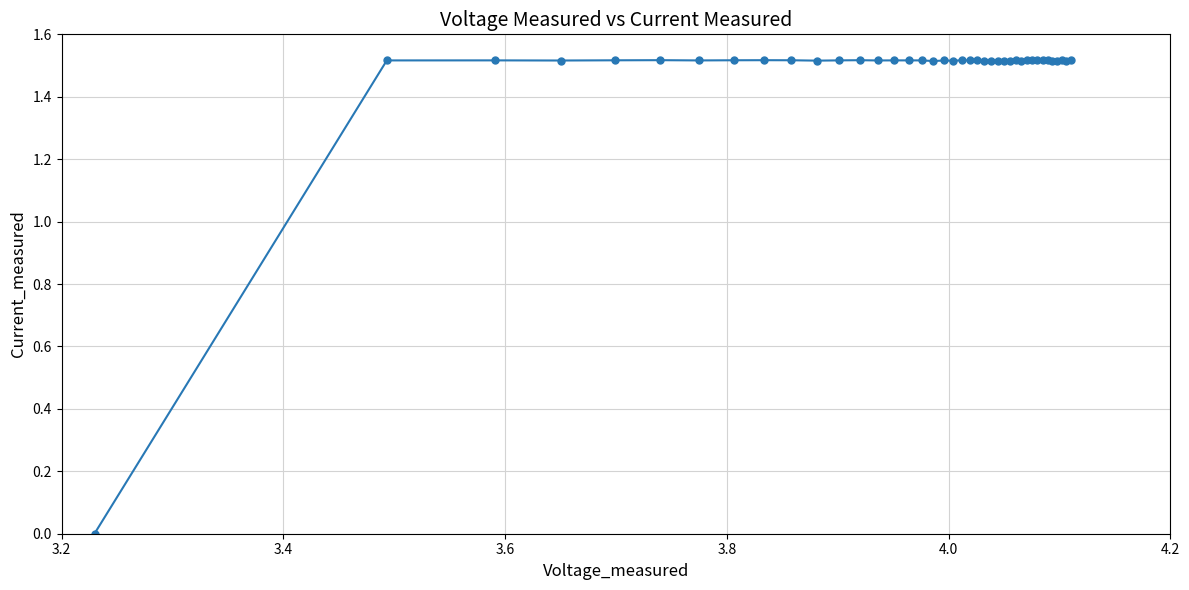

True or false: the data has more than 0 interior local peaks.

True